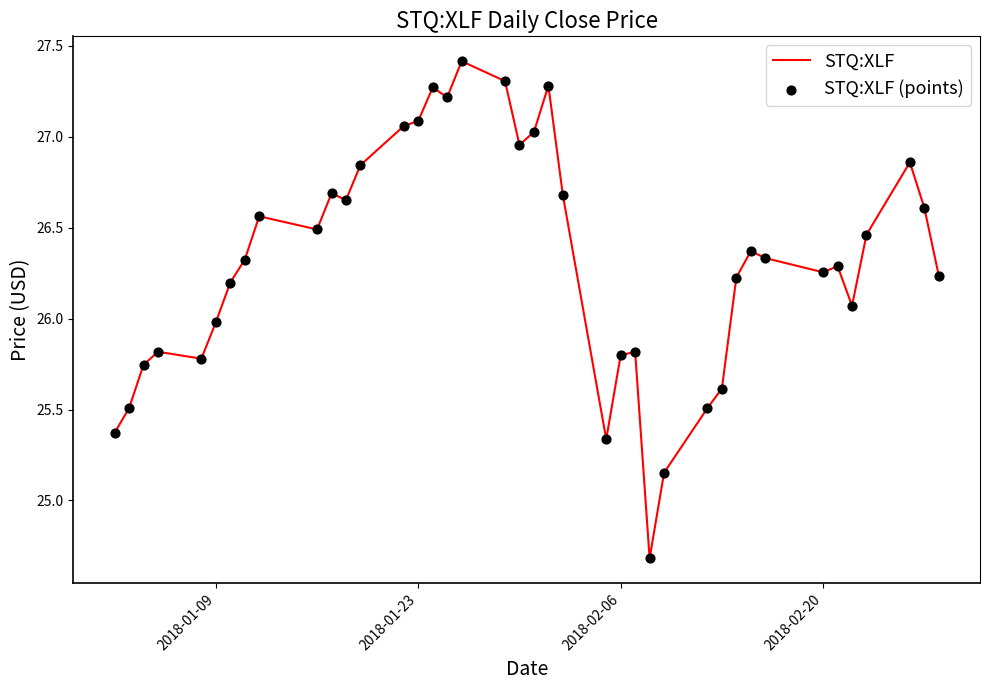

What is the greatest value displayed?

27.4